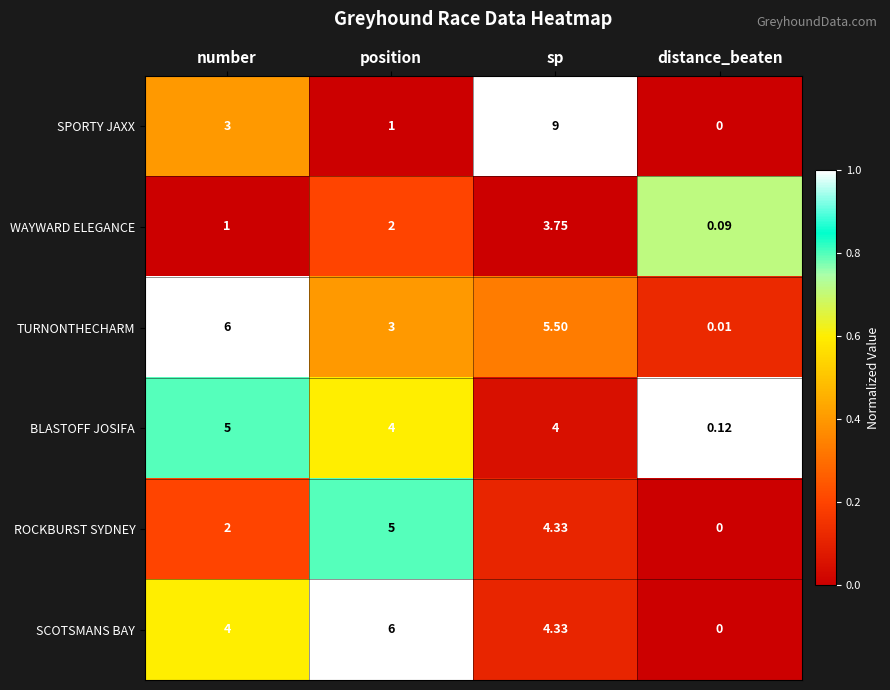

At which category is the sum across all series the highest?

sp